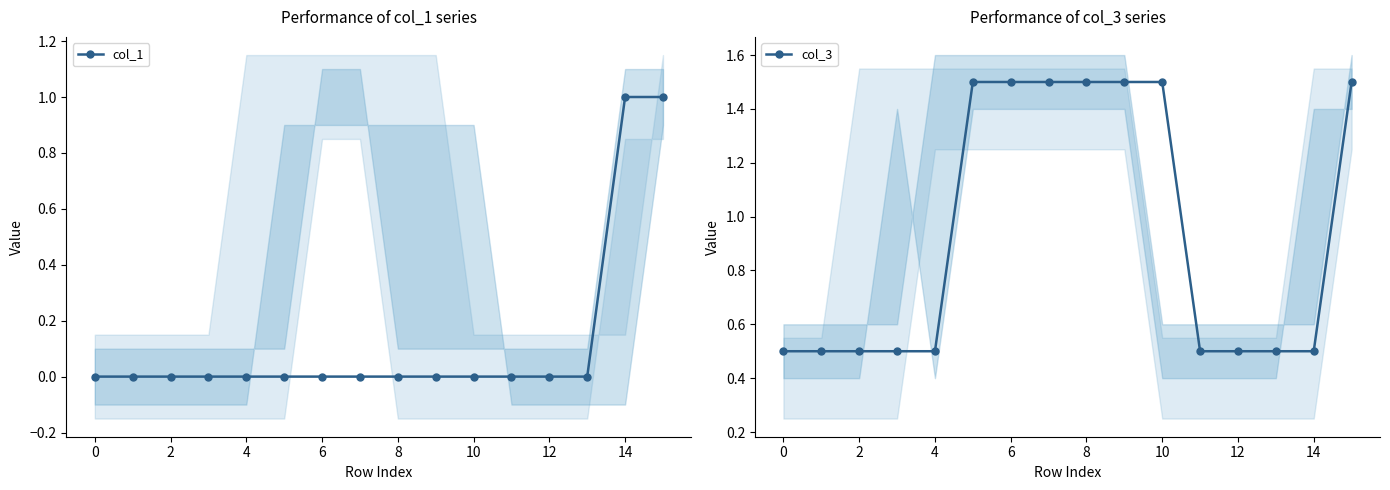

How many positive values does the col_1 series have?

2